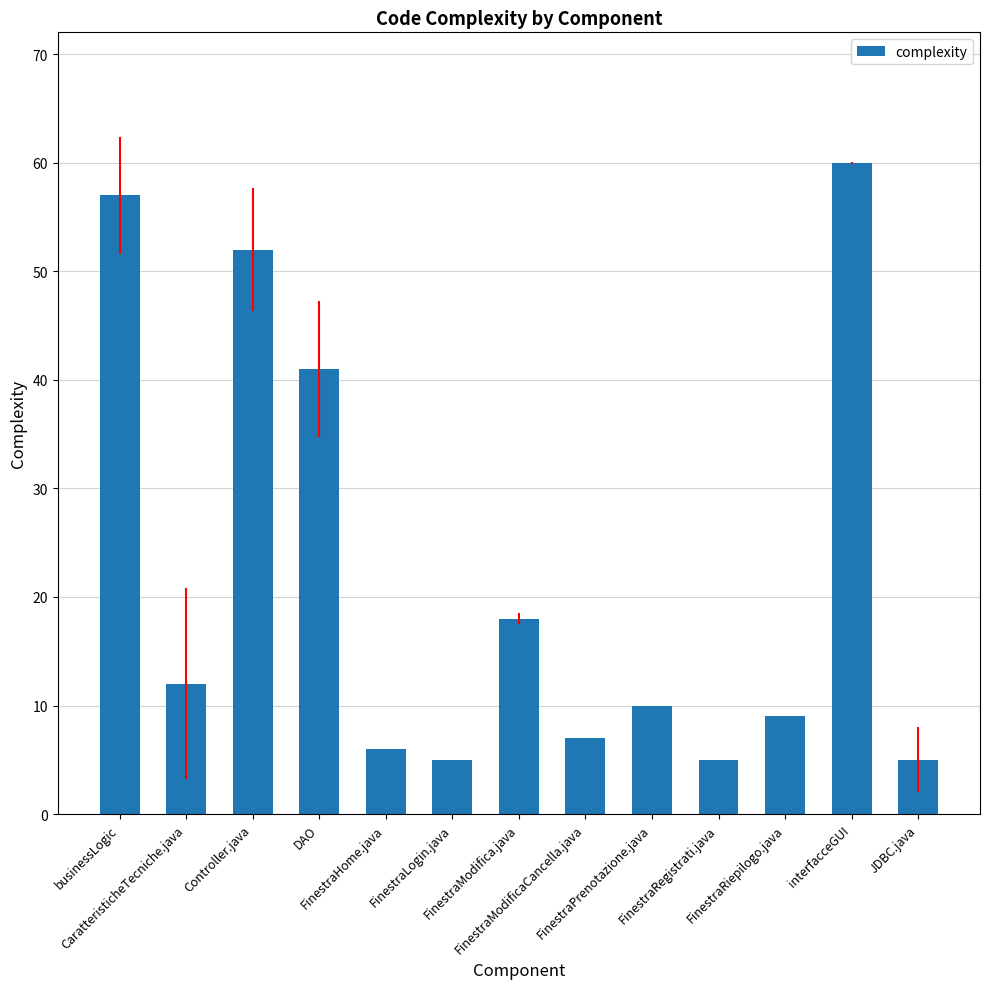

What position from the right is FinestraPrenotazione.java?

5